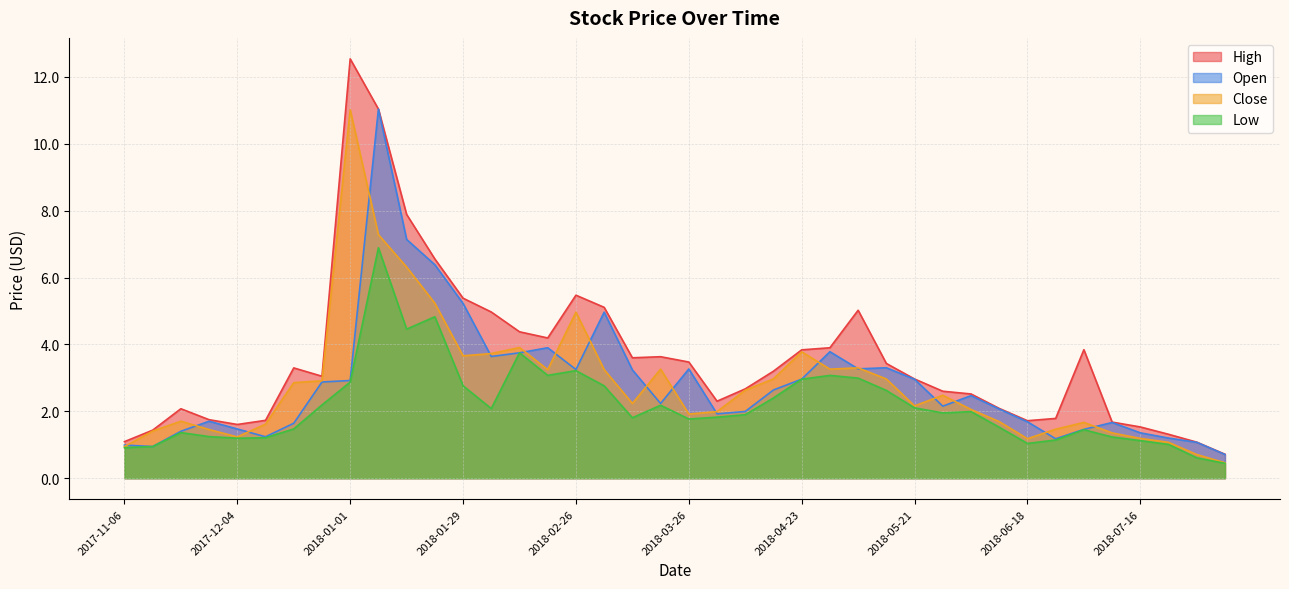

Which series has the largest range (max minus min)?

High